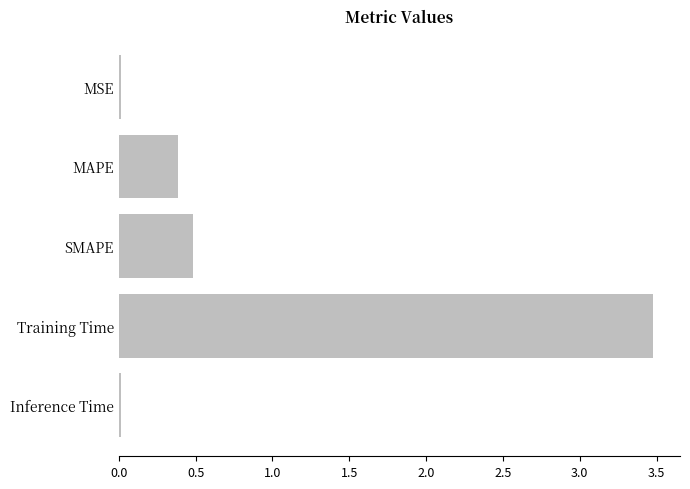

The value at SMAPE is 0.5. True or false?

True